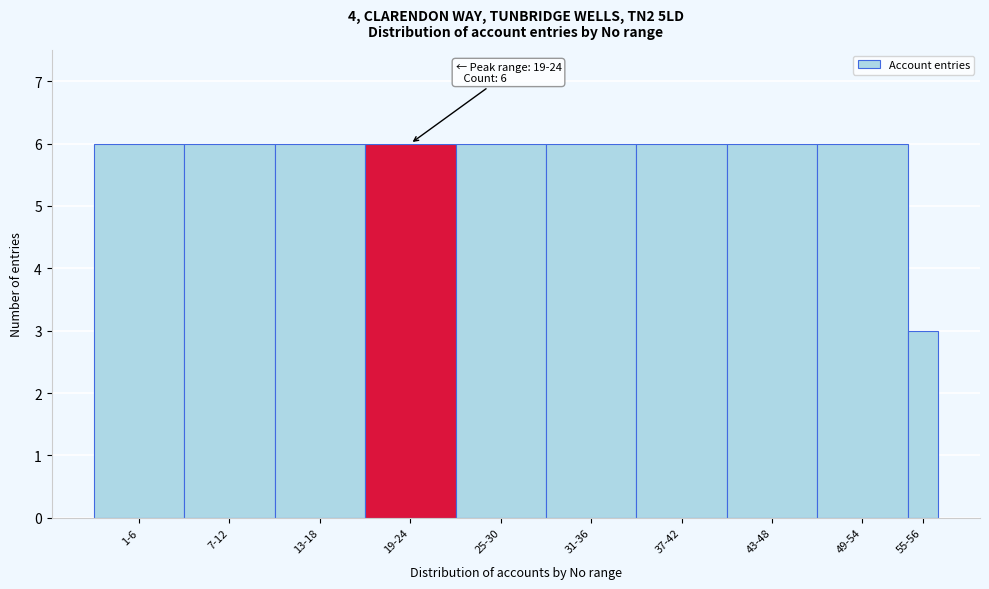

Reading left to right, transcribe all the data shown in this chart.

6	6	6	6	6	6	6	6	6	3